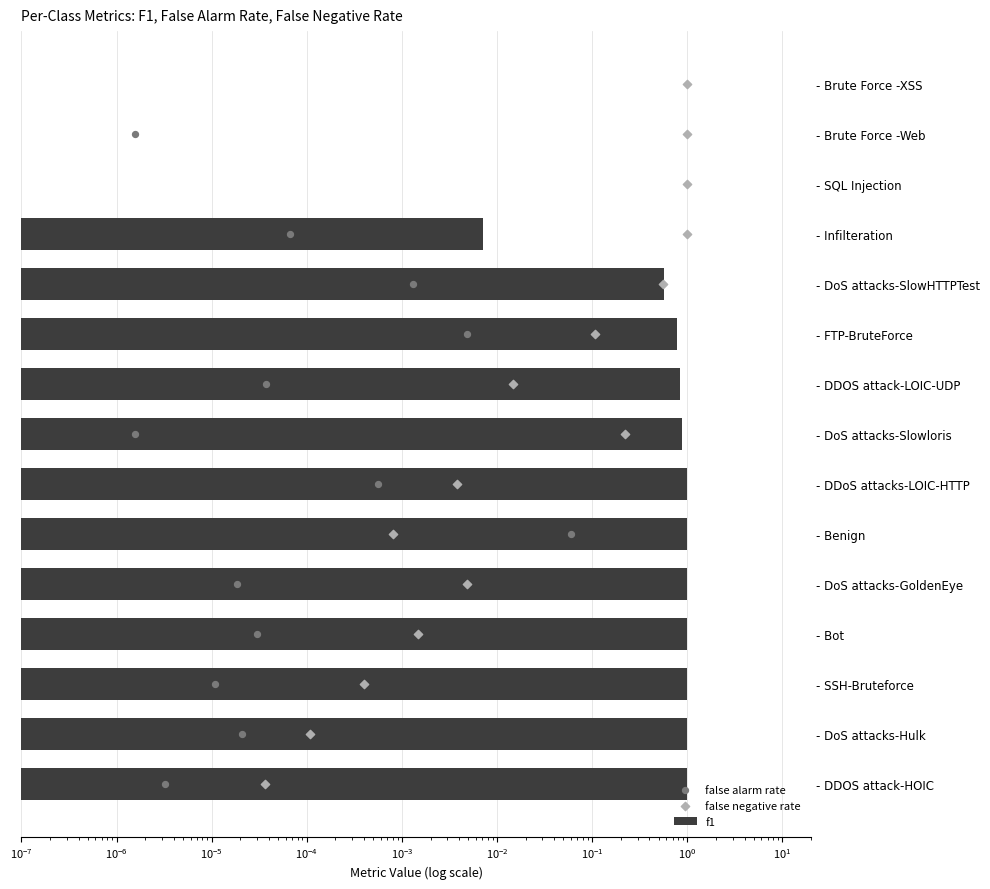

Is the value of false negative rate at $\mathdefault{10^{-2}}$ greater than the value of false alarm rate at $\mathdefault{10^{0}}$?

No